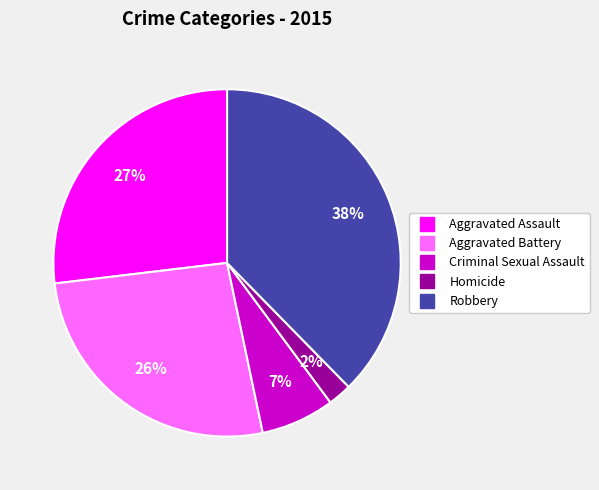

True or false: Criminal Sexual Assault accounts for 7% of the total.

True